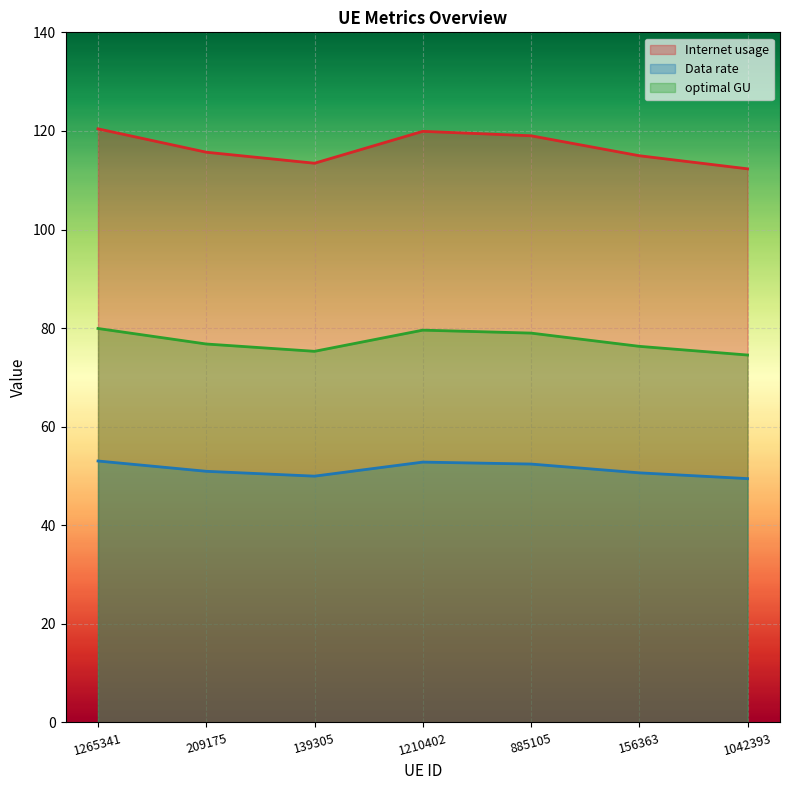

True or false: optimal GU and Data rate cross at least once.

False